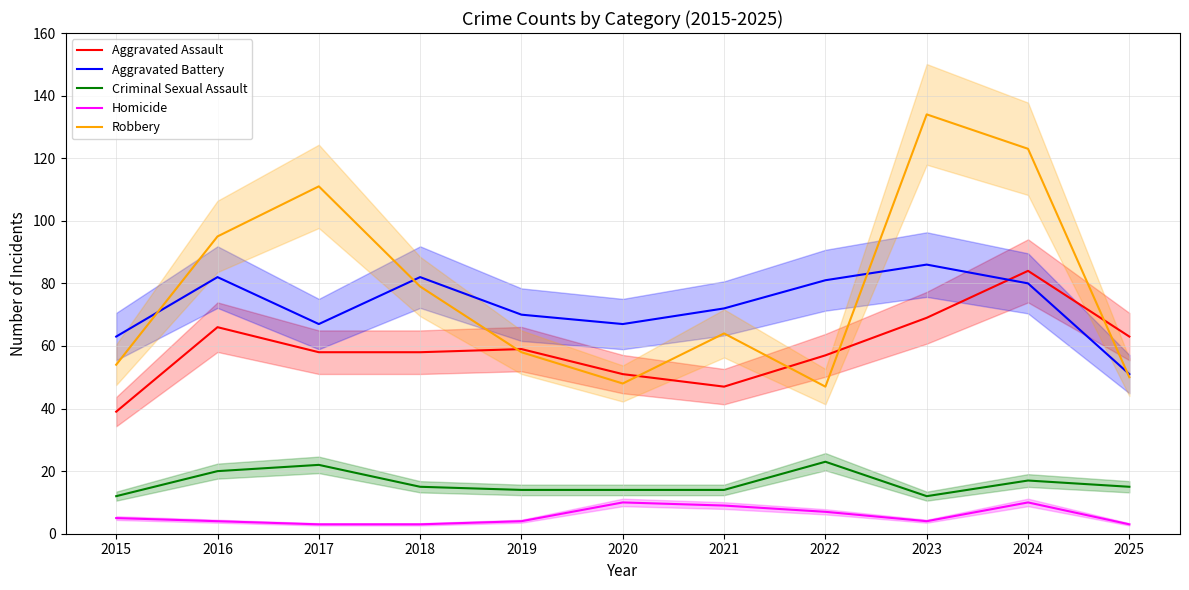

At which category does Homicide reach its first local valley?

2023